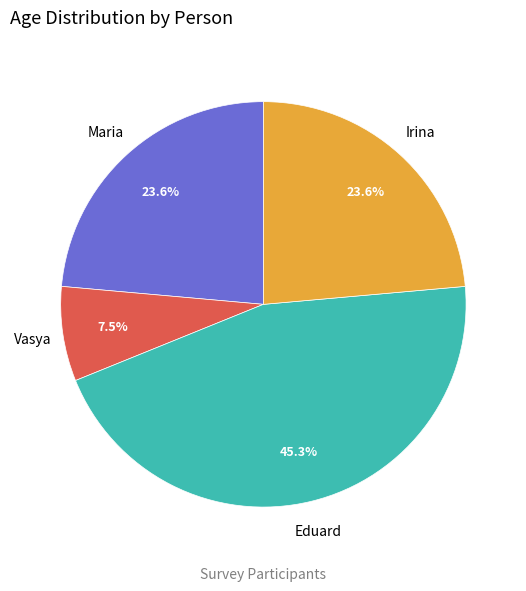

Is there a majority slice in this chart?

No